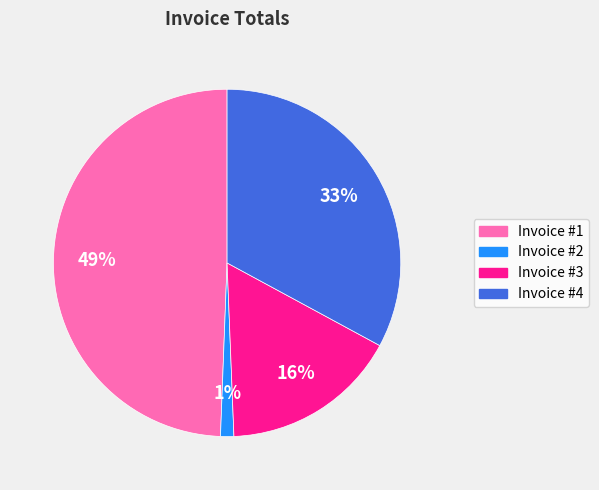

To the nearest percent, what is the average slice percentage?

25%